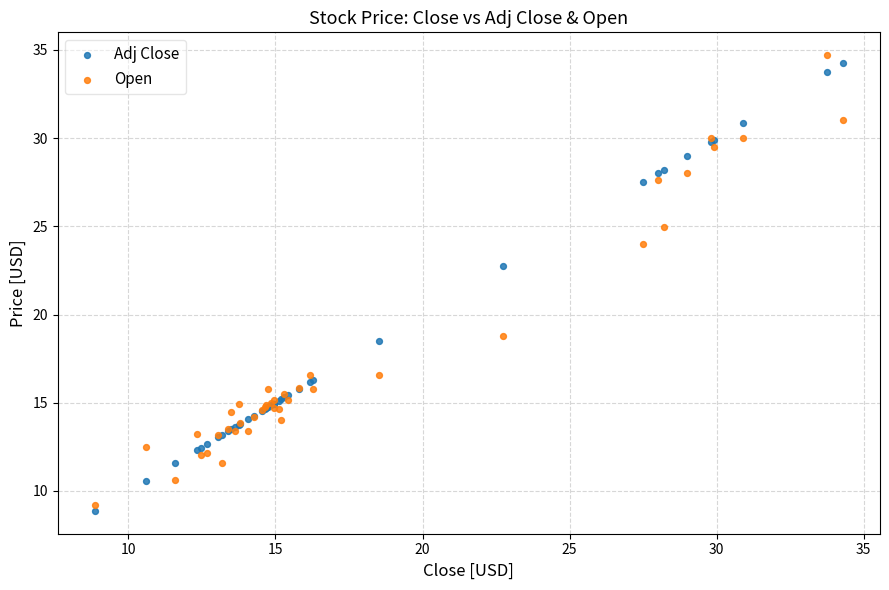

What are all the series names shown in the legend?

Adj Close, Open